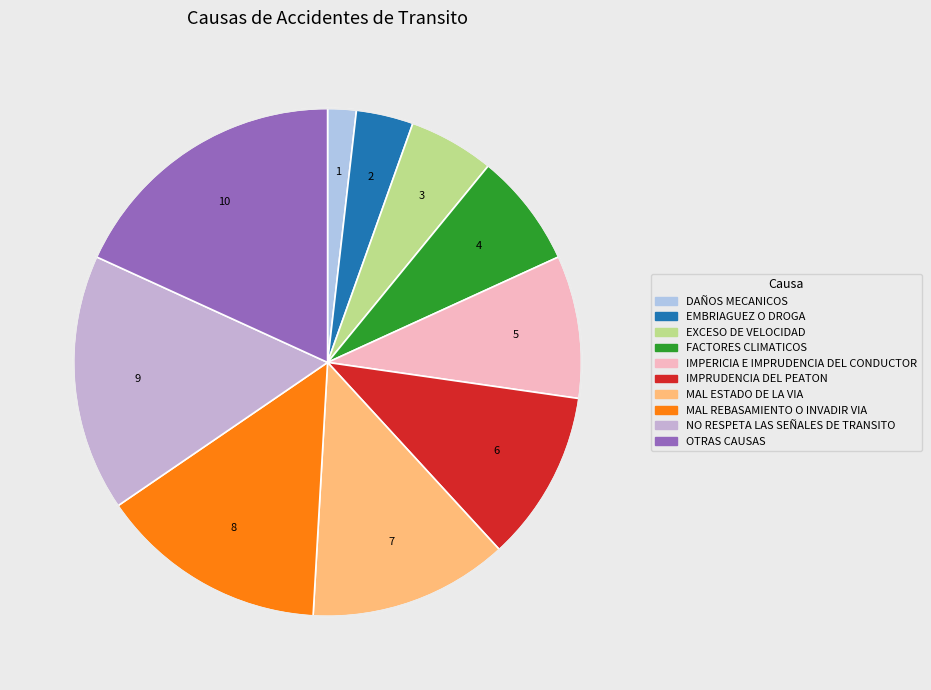

Rank the categories by value from lowest to highest.

DAÑOS MECANICOS, EMBRIAGUEZ O DROGA, EXCESO DE VELOCIDAD, FACTORES CLIMATICOS, IMPERICIA E IMPRUDENCIA DEL CONDUCTOR, IMPRUDENCIA DEL PEATON, MAL ESTADO DE LA VIA, MAL REBASAMIENTO O INVADIR VIA, NO RESPETA LAS SEÑALES DE TRANSITO, OTRAS CAUSAS